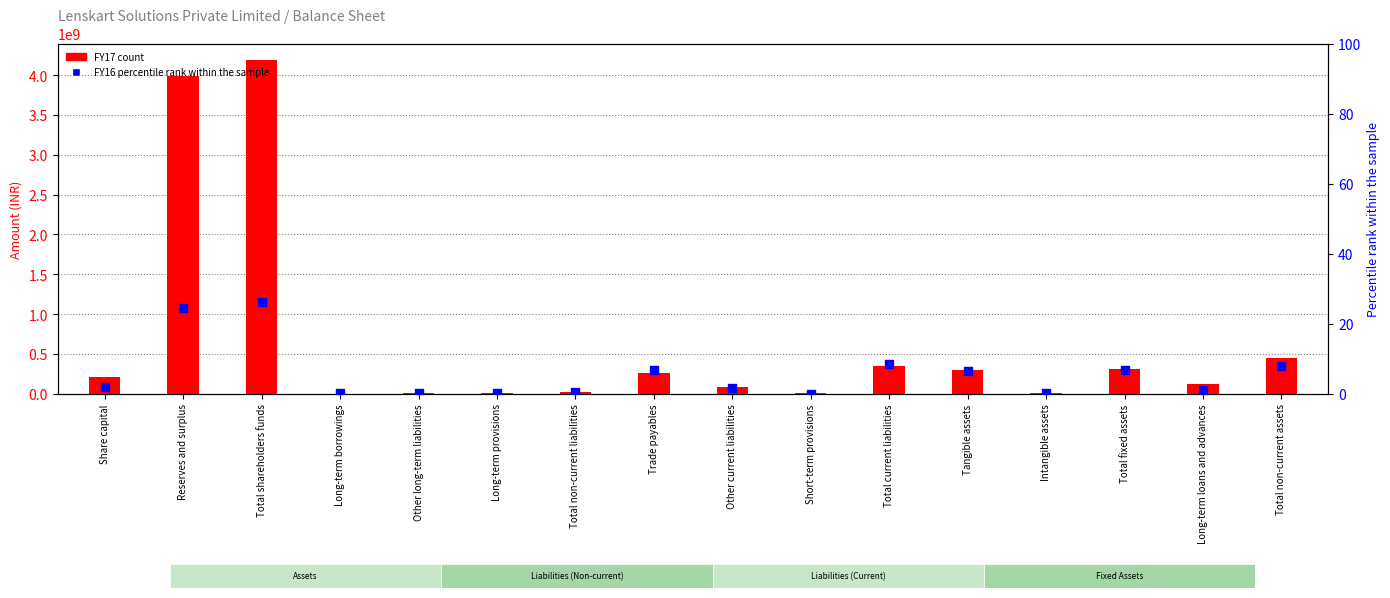

At which category is the sum across all series the highest?

Total shareholders funds